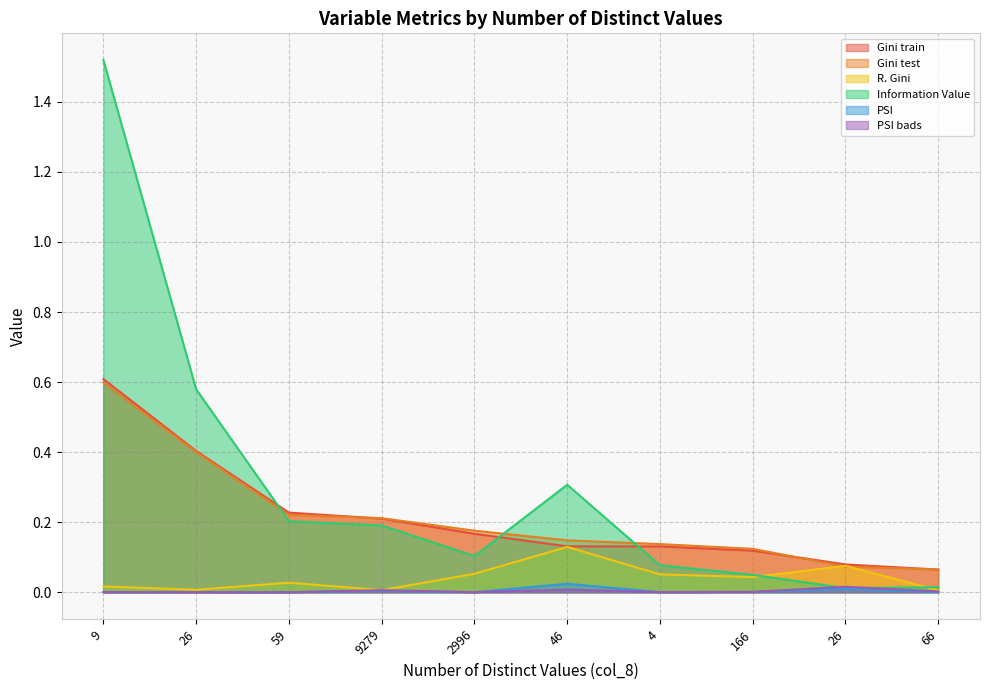

What is the sum of all R. Gini values?

0.4